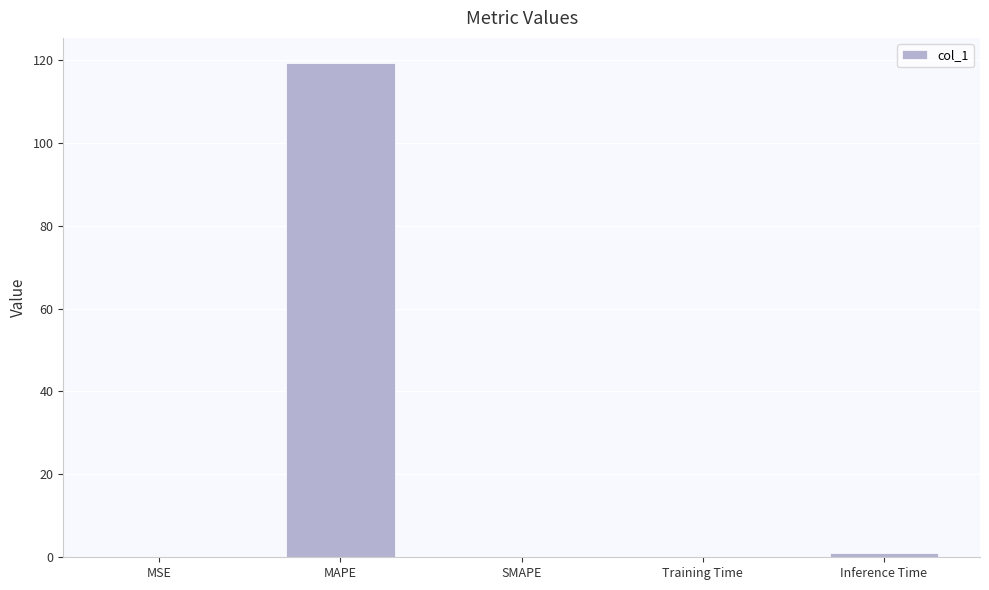

What is the change in value from MSE to Inference Time?

+0.9